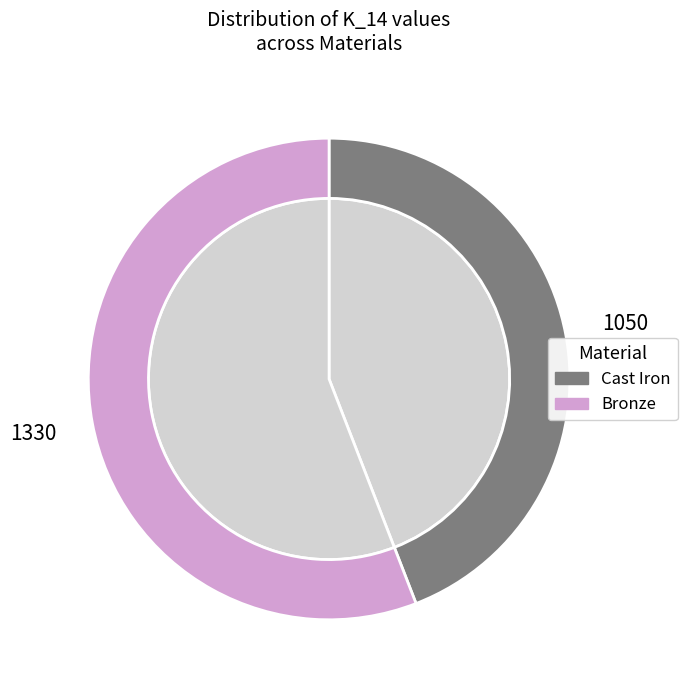

What percentage is NOT represented by Bronze?

44.1%